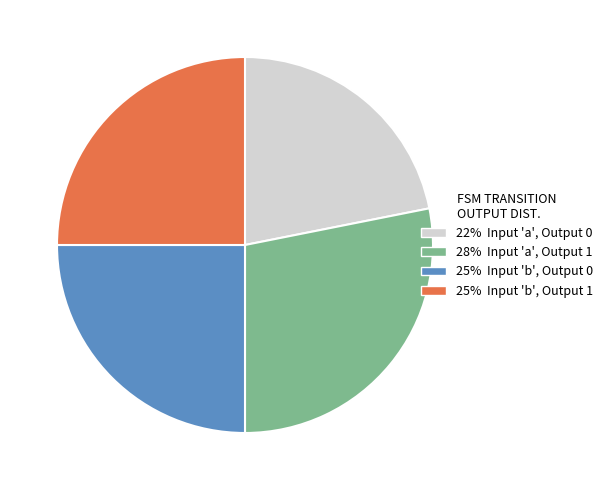

How many segments does this pie chart have?

4